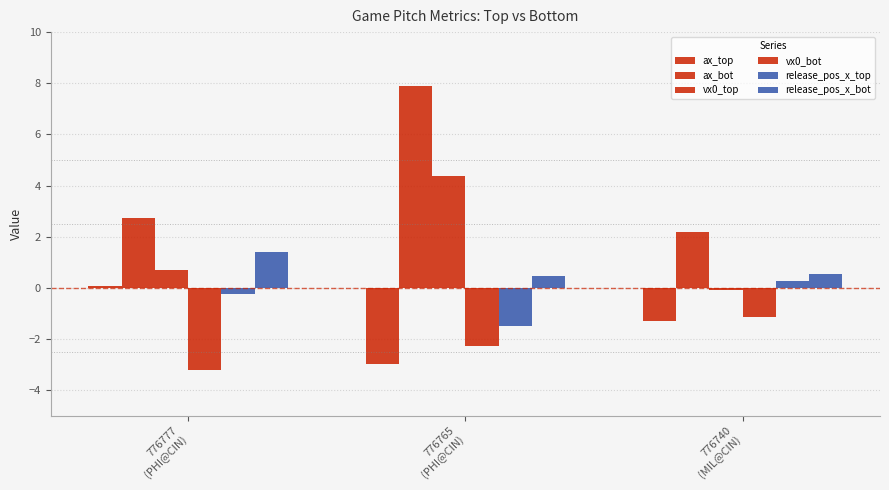

How many series are shown in this chart?

6